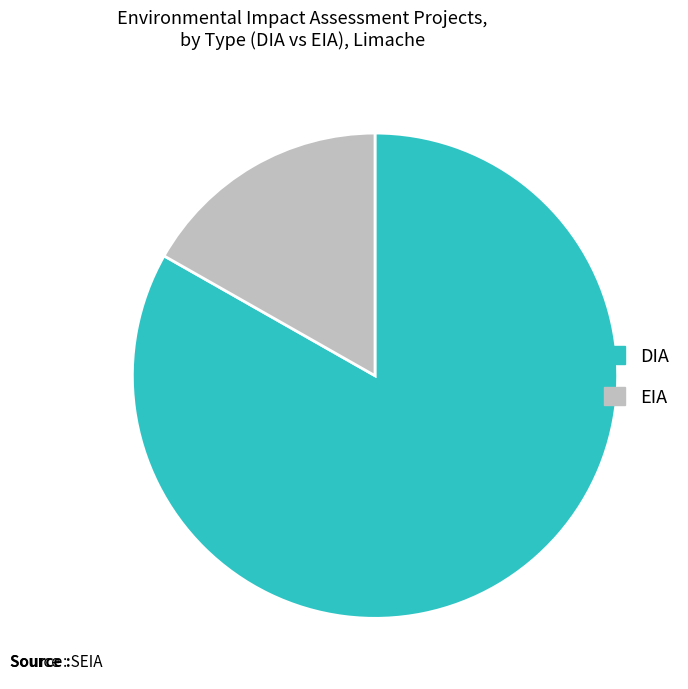

Which slice is the largest?

DIA